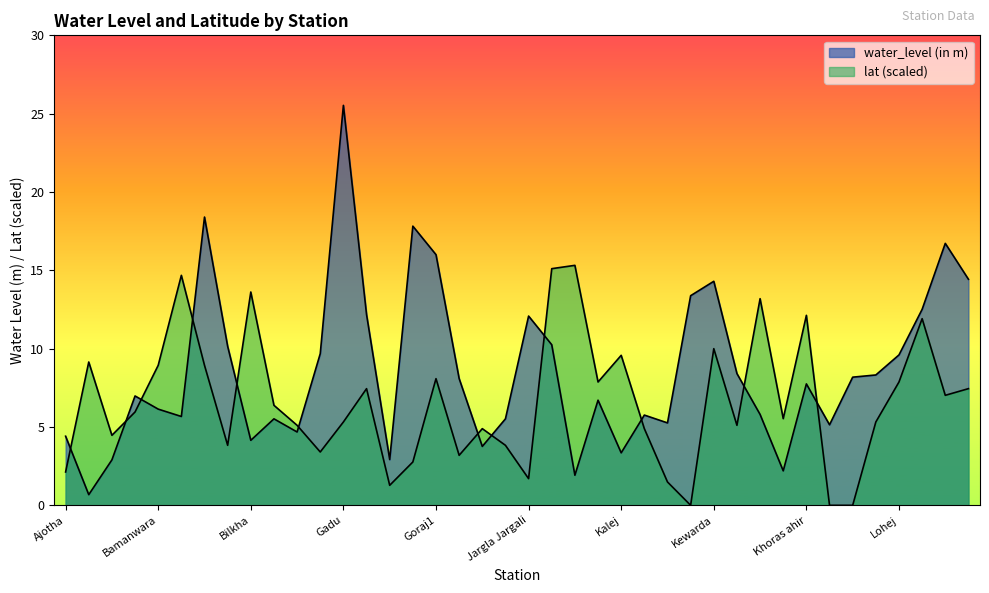

The value of water_level (in m) at Khoras ahir is 13.2. True or false?

False